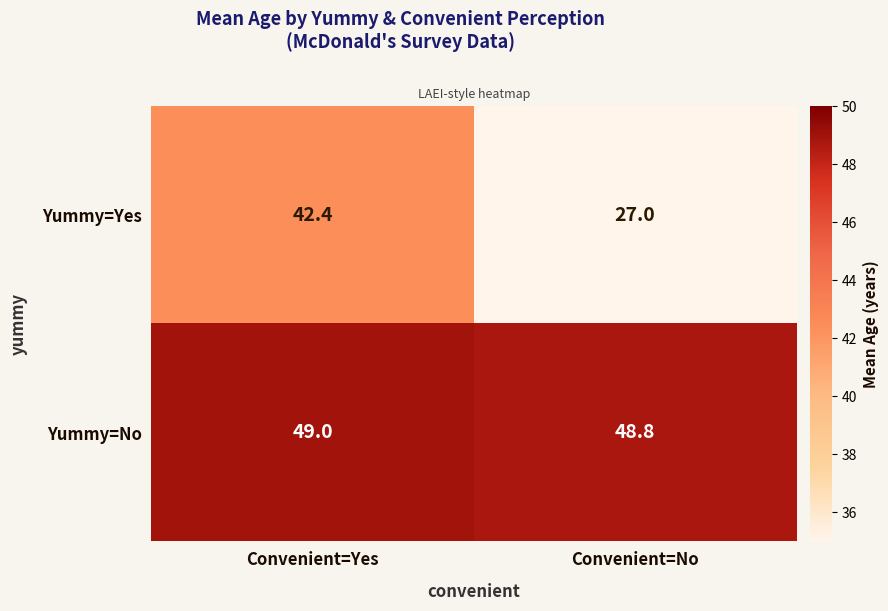

At which label does Yummy=Yes first exceed 42?

Convenient=Yes